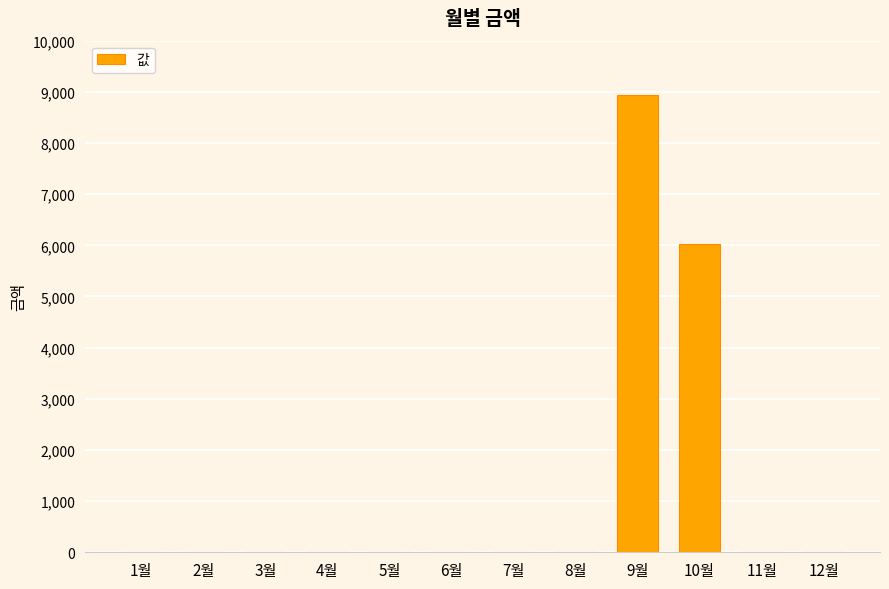

The value at 7월 is 3459. True or false?

False